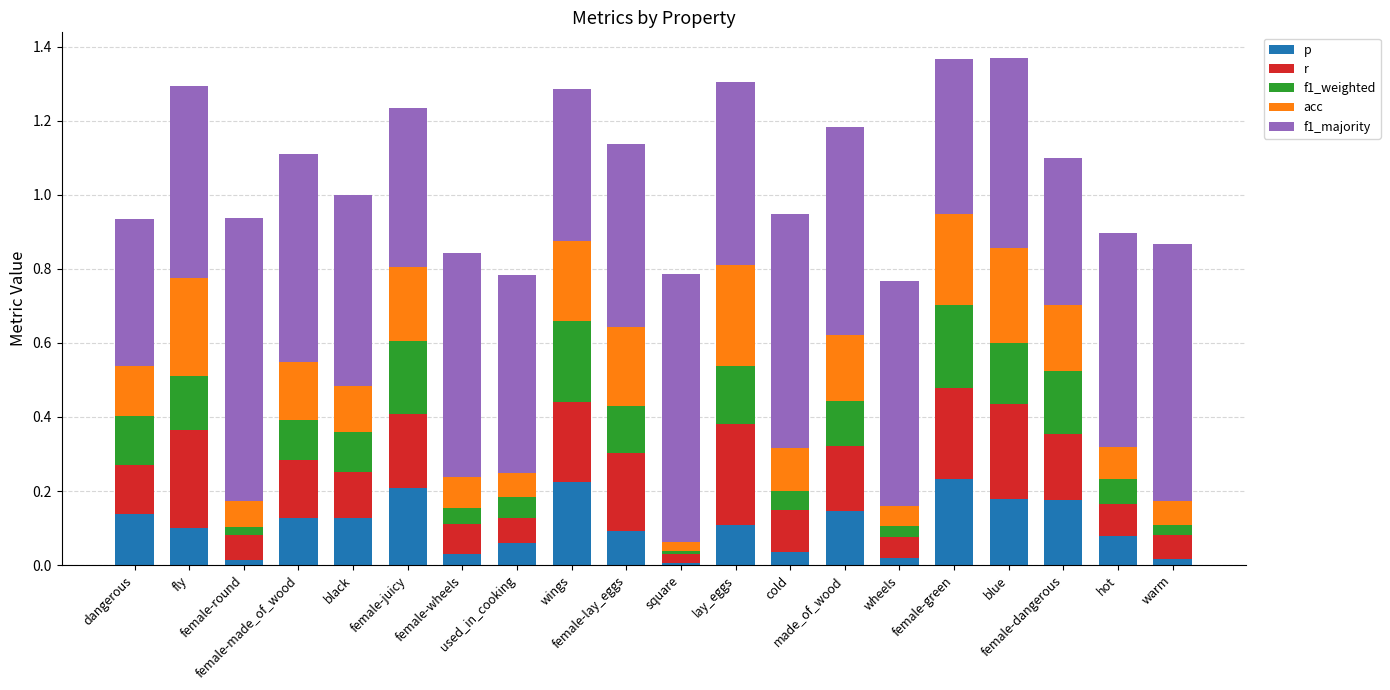

What are all the series names shown in the legend?

p, r, f1_weighted, acc, f1_majority